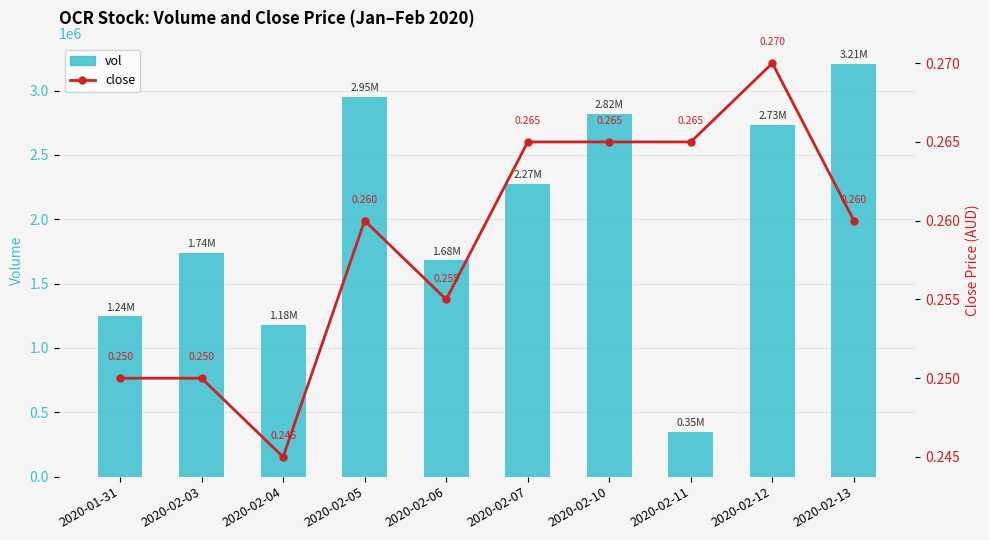

Reading left to right, extract all data points from this chart.

vol: 1244600.0	1736700.0	1182000.0	2952000.0	1680000.0	2274700.0	2816600.0	346500.0	2730400.0	3205200.0
close: 0.2	0.2	0.2	0.3	0.3	0.3	0.3	0.3	0.3	0.3